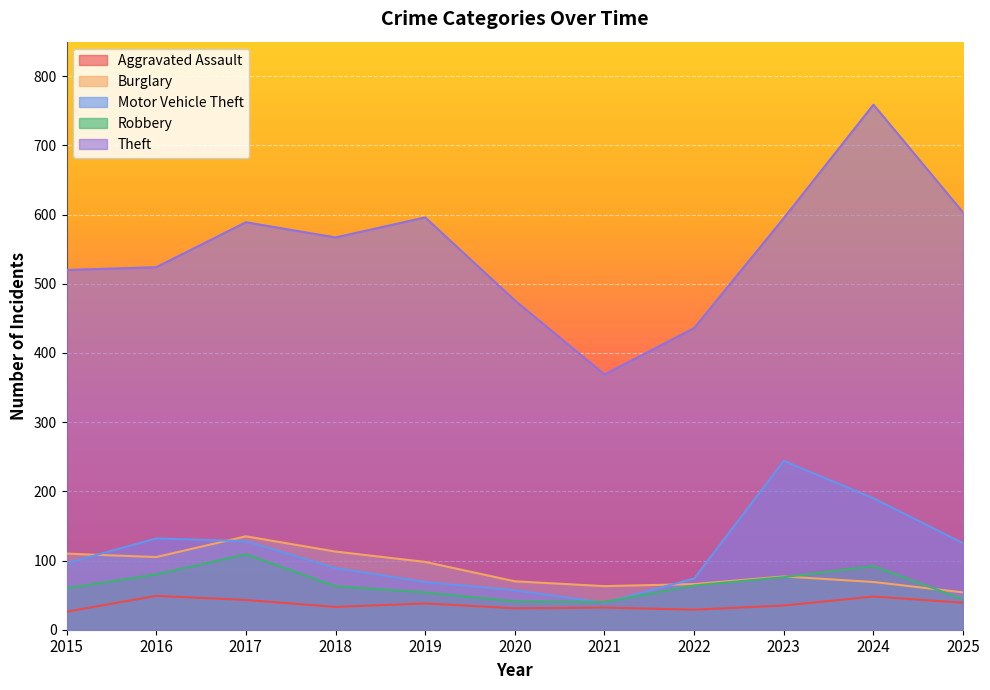

What are all the series names shown in the legend?

Aggravated Assault, Burglary, Motor Vehicle Theft, Robbery, Theft